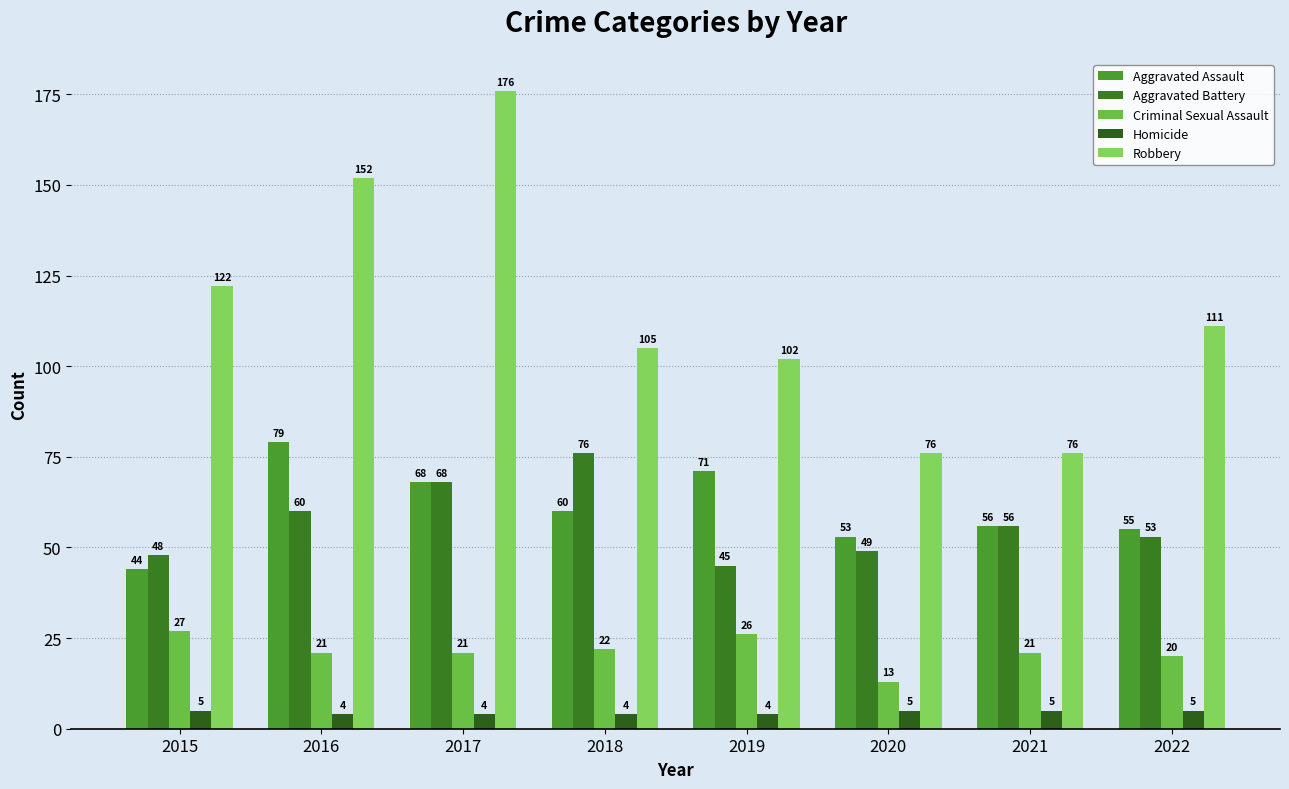

Rank the categories by Aggravated Assault value from highest to lowest.

2016, 2019, 2017, 2018, 2021, 2022, 2020, 2015